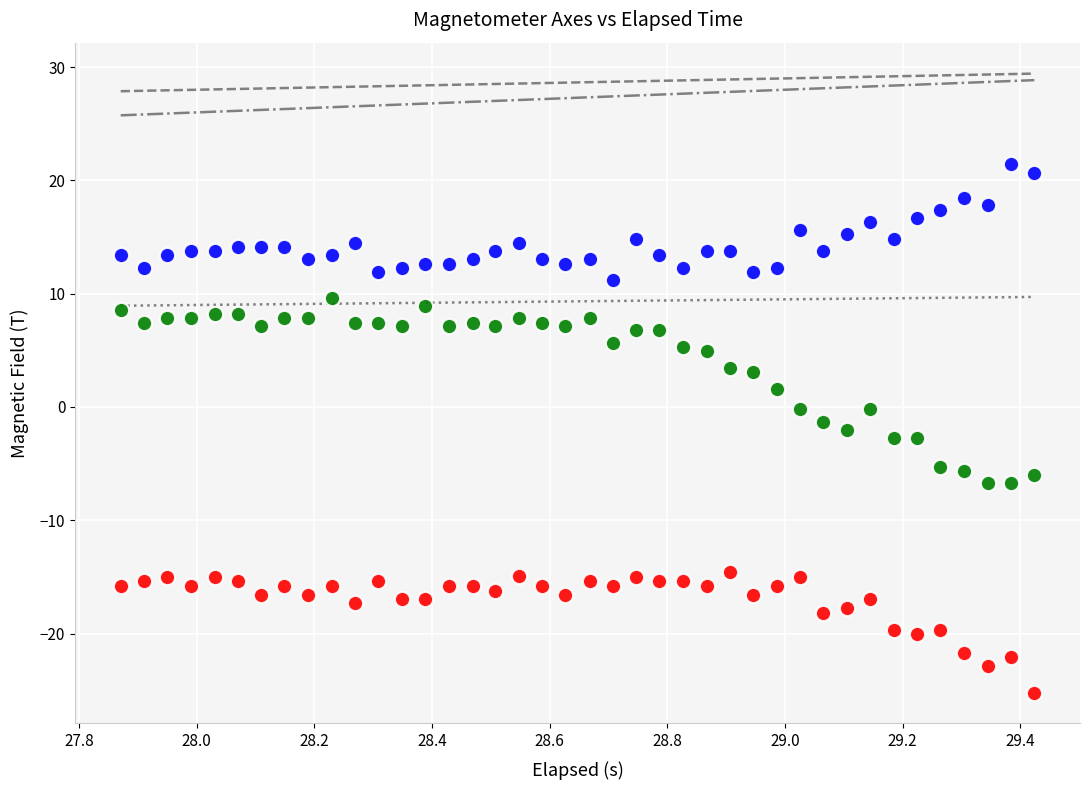

Across all data points, what is the range of X values (max minus min)?

1.6